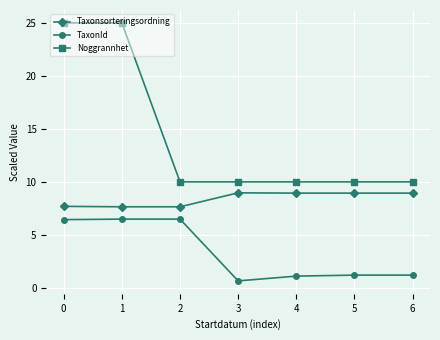

Which series has the largest range (max minus min)?

Noggrannhet